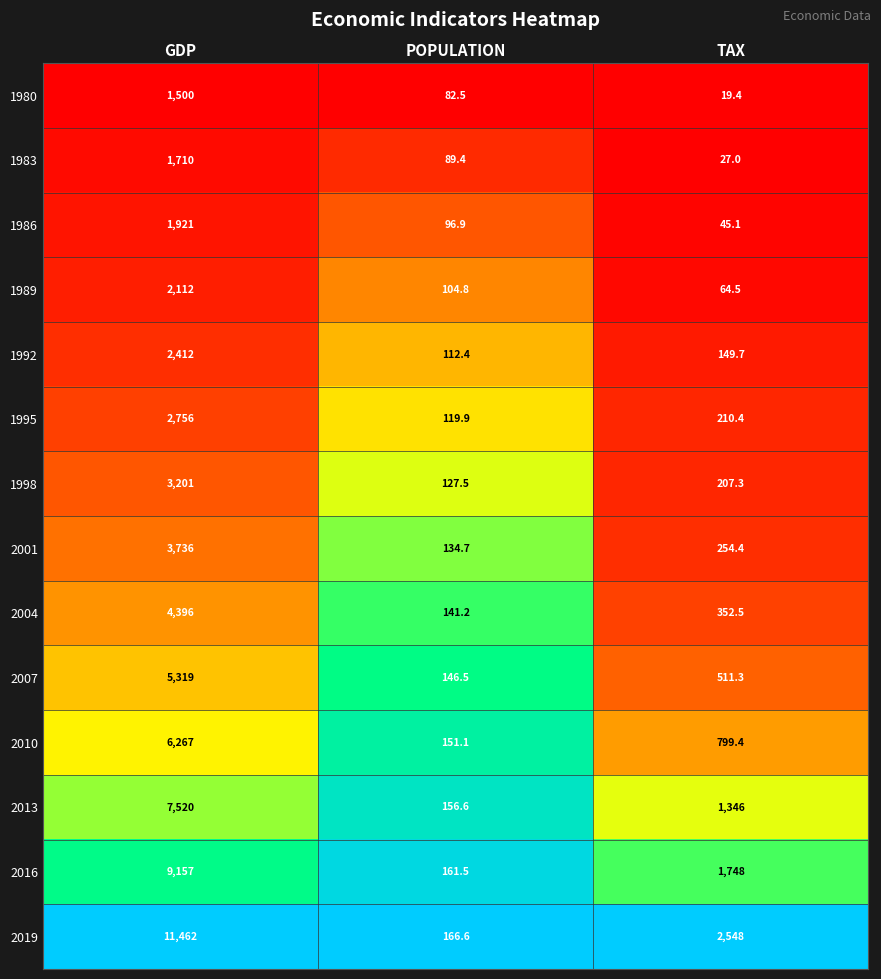

Rank the series by their maximum value, from highest to lowest.

2019, 2016, 2013, 2010, 2007, 2004, 2001, 1998, 1995, 1992, 1989, 1986, 1983, 1980